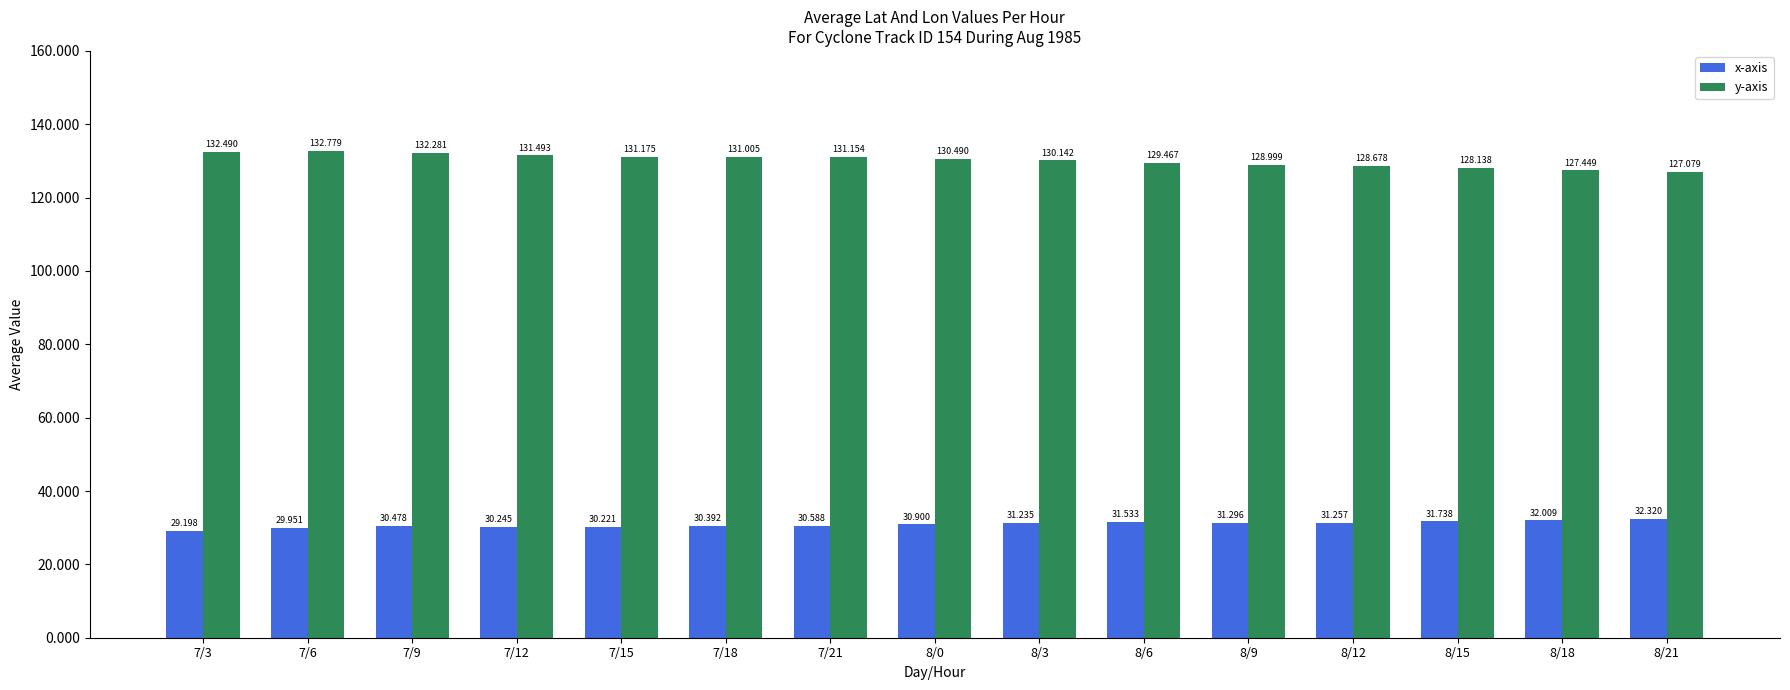

What is the total value across all series at 8/18?

159.5